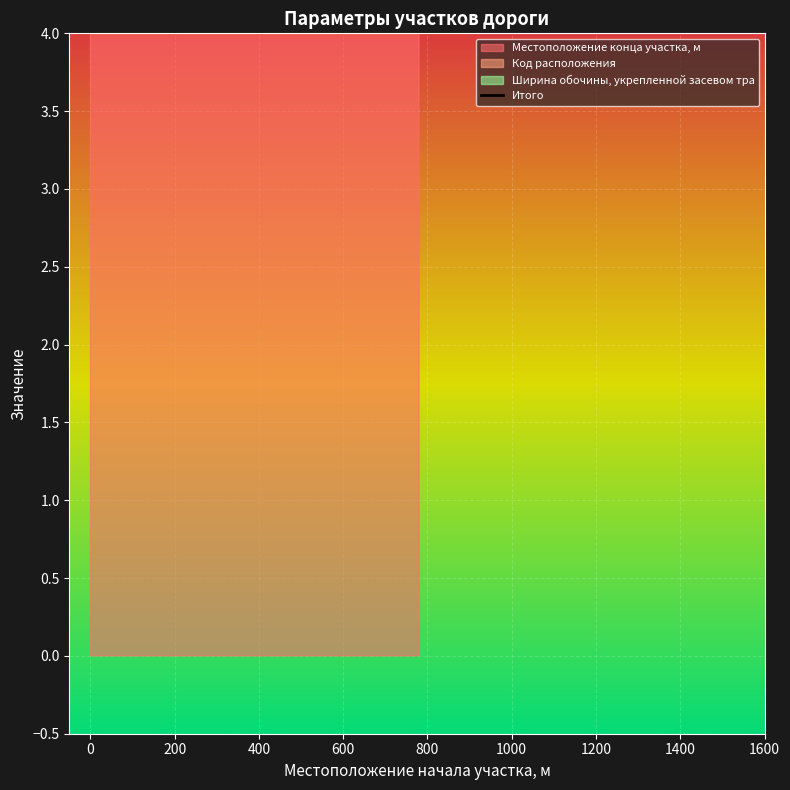

How many lines are shown in the chart?

3